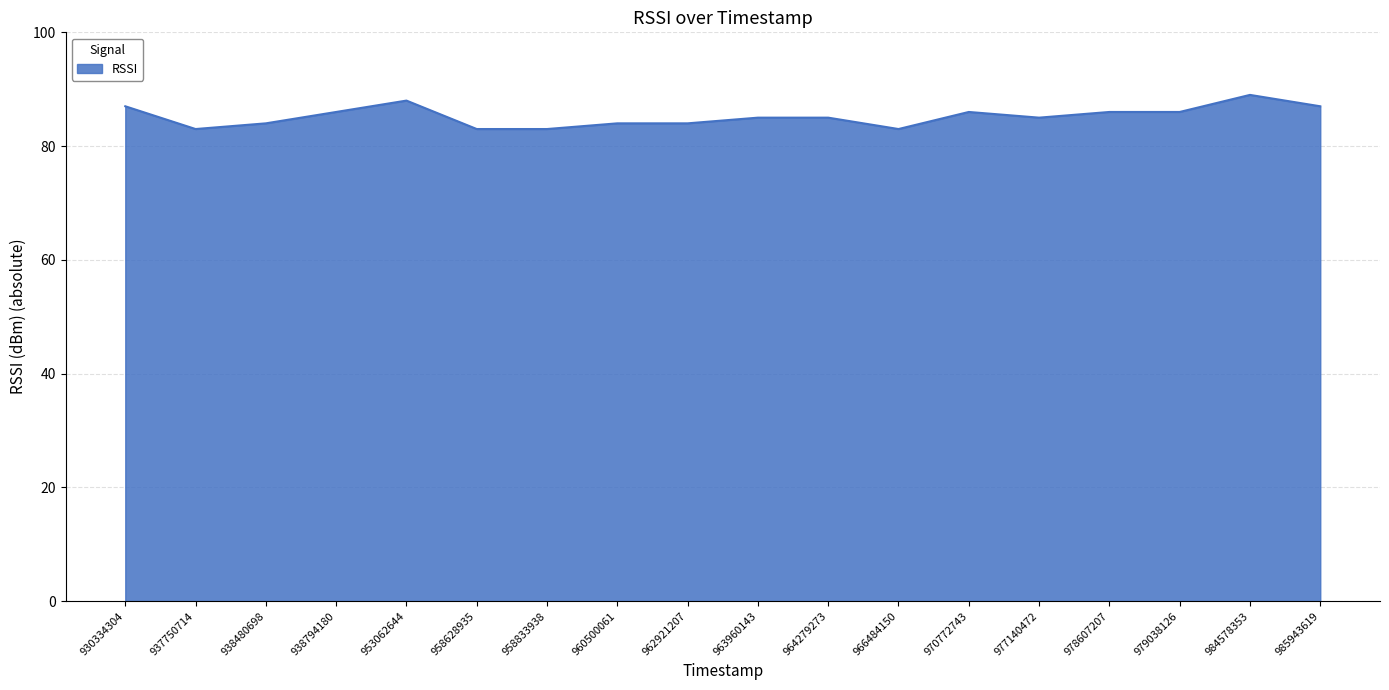

At which category does the data reach its first local peak?

953062644